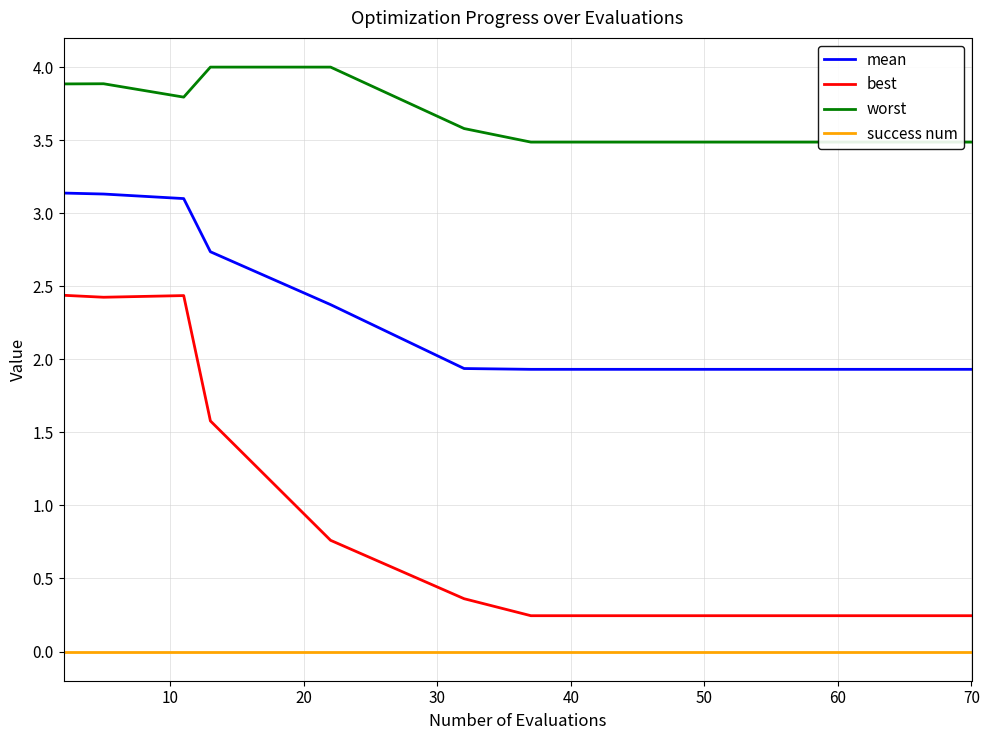

True or false: success num has more than 0 interior local peaks.

False